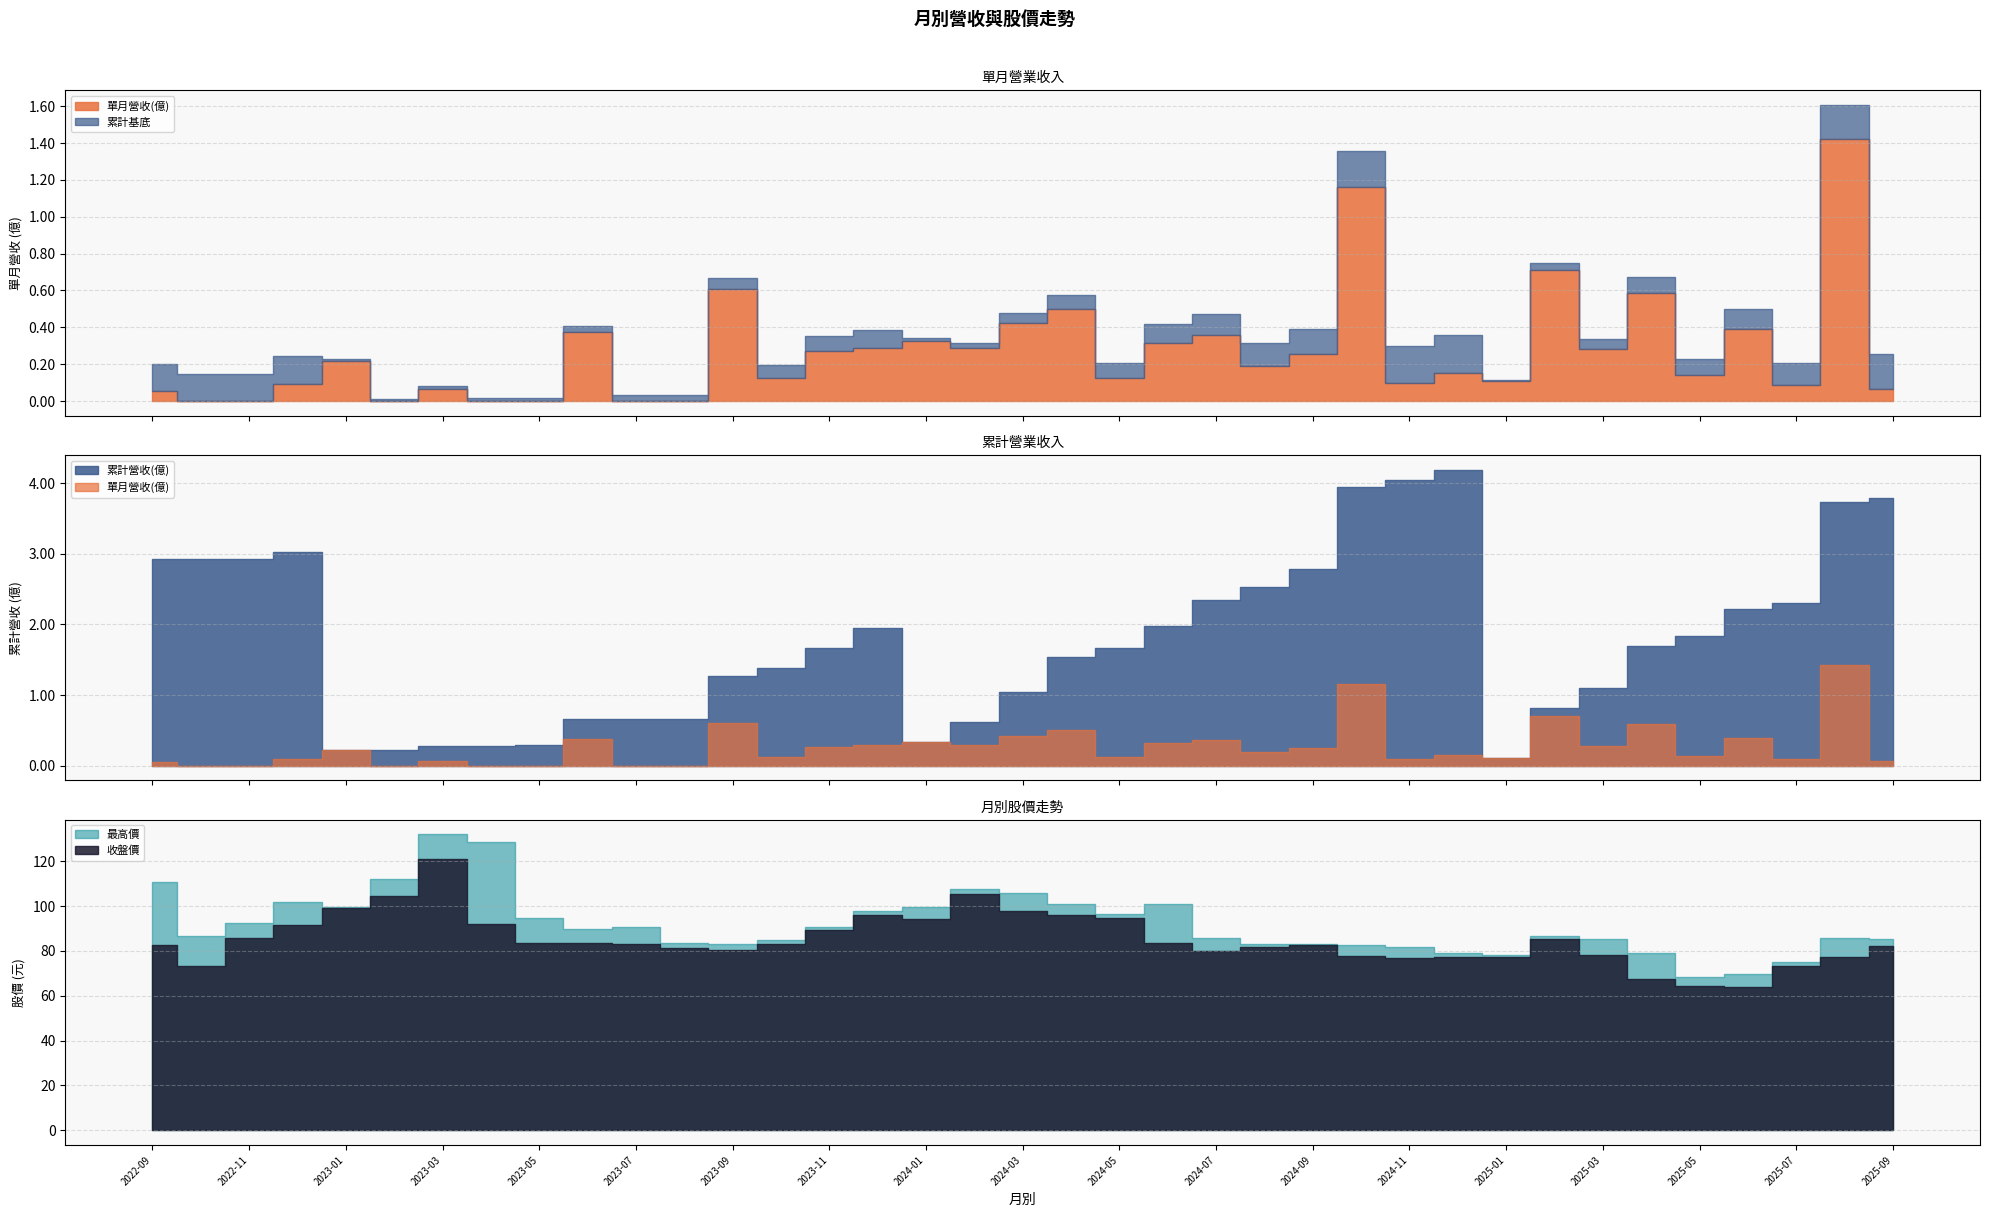

Which series has the largest total across all categories?

最高價